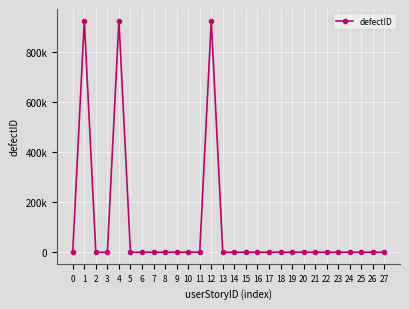

Is this an area chart (filled region under the line)?

No